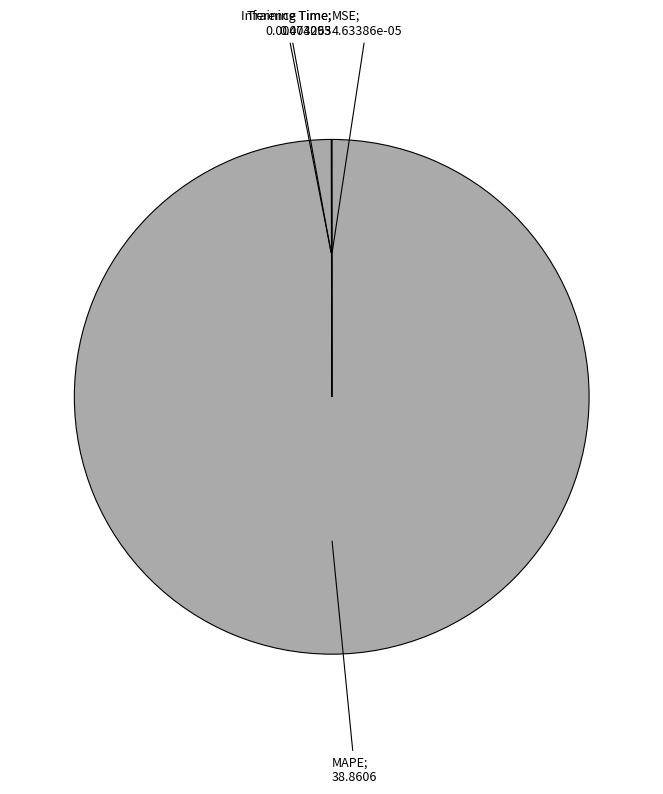

Is there any slice that represents more than half of the pie?

Yes